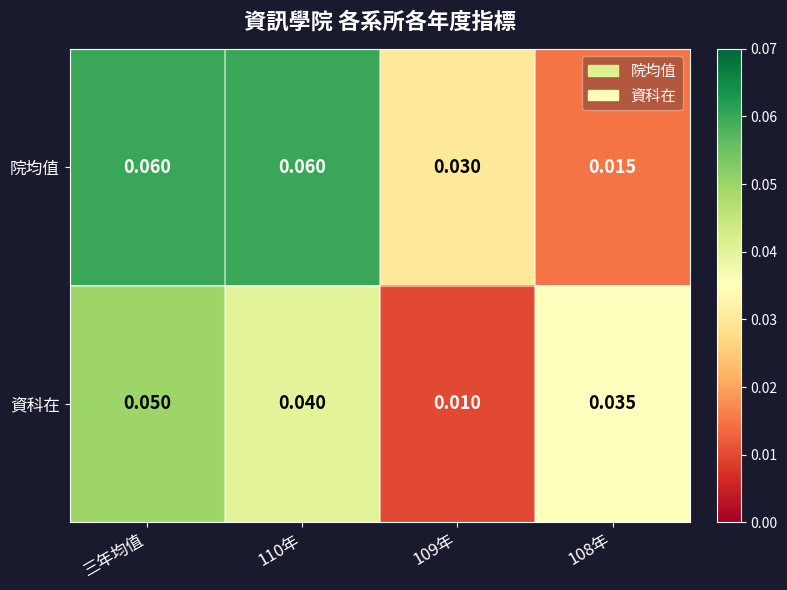

Which series has the largest total across all categories?

院均值